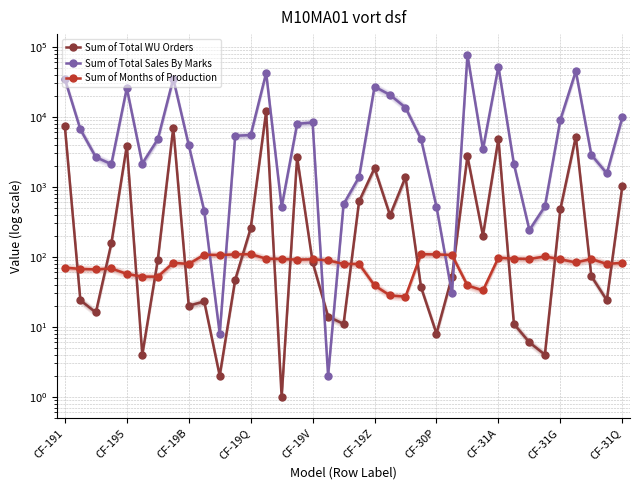

At which category does Sum of Months of Production reach its first local peak?

CF-19Q